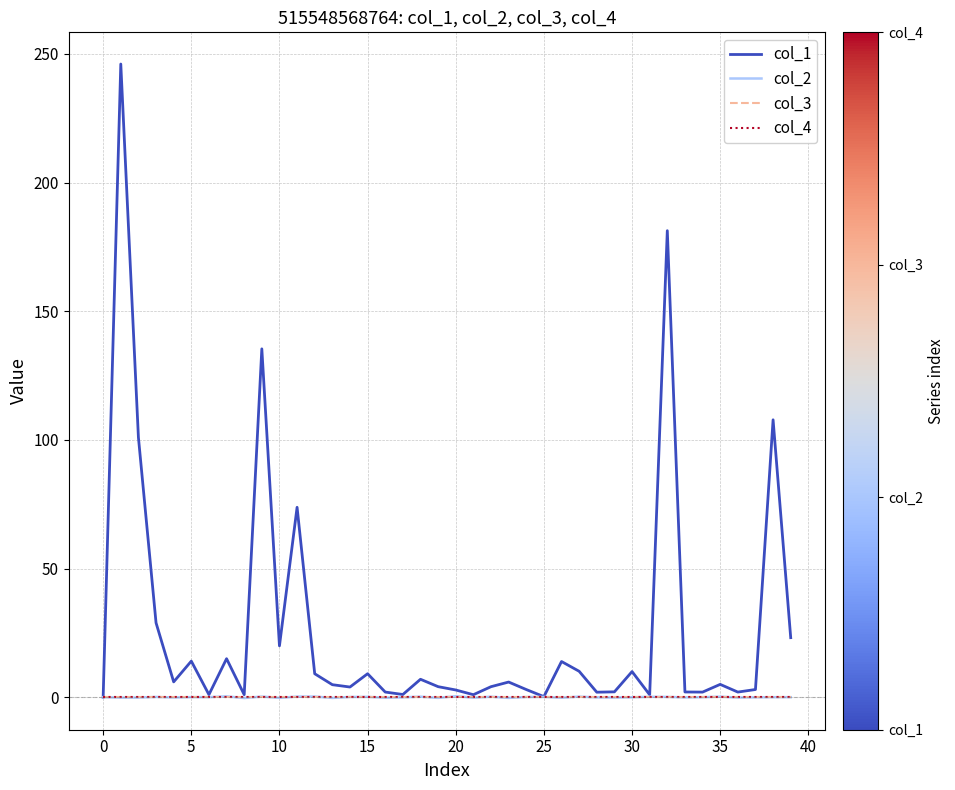

Does the chart have visible grid lines?

Yes